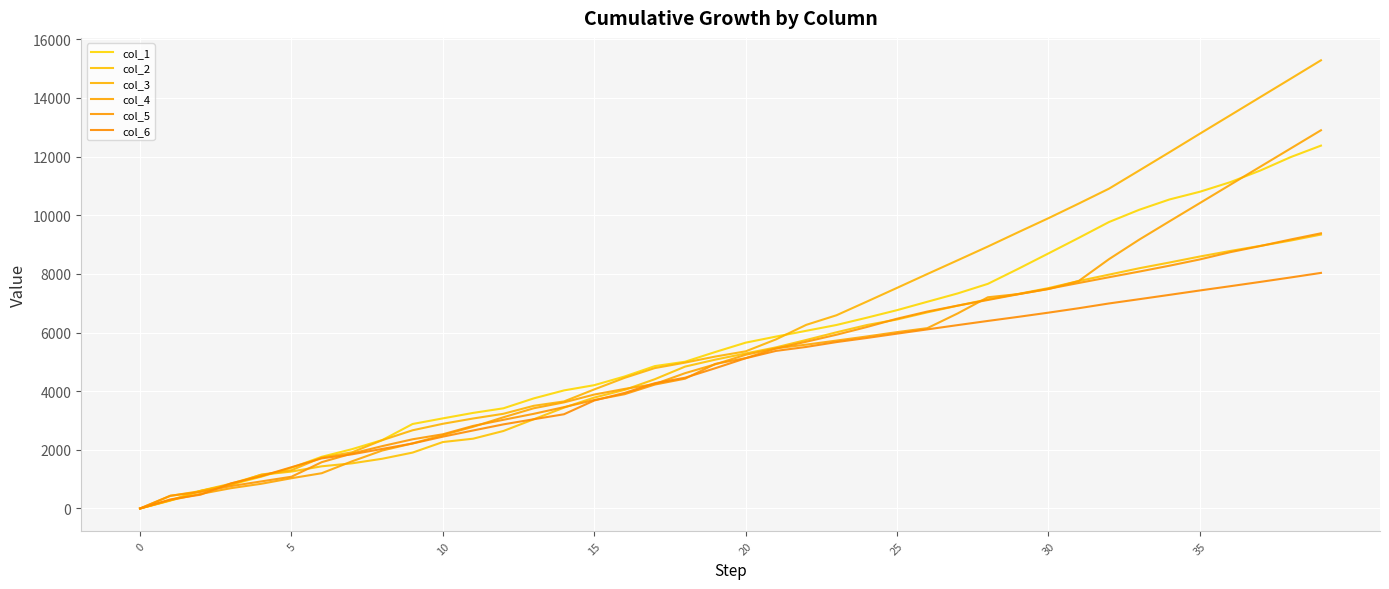

What are all the series names shown in the legend?

col_1, col_2, col_3, col_4, col_5, col_6